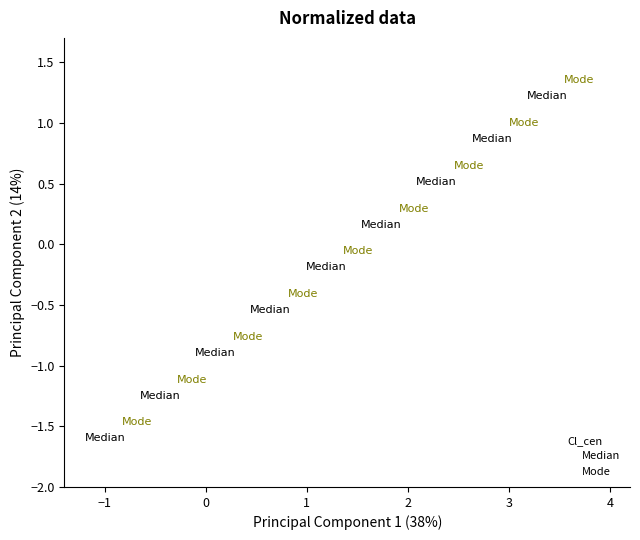

Which series contains the highest Y value?

Mode